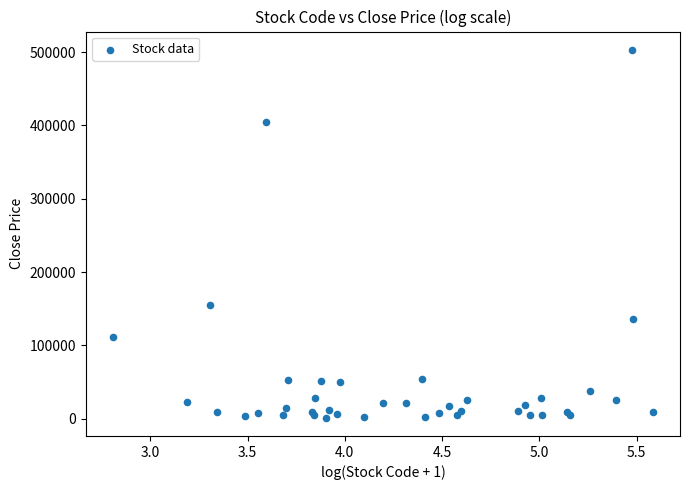

What Y value in the scatter plot is closest to 252195?

154500